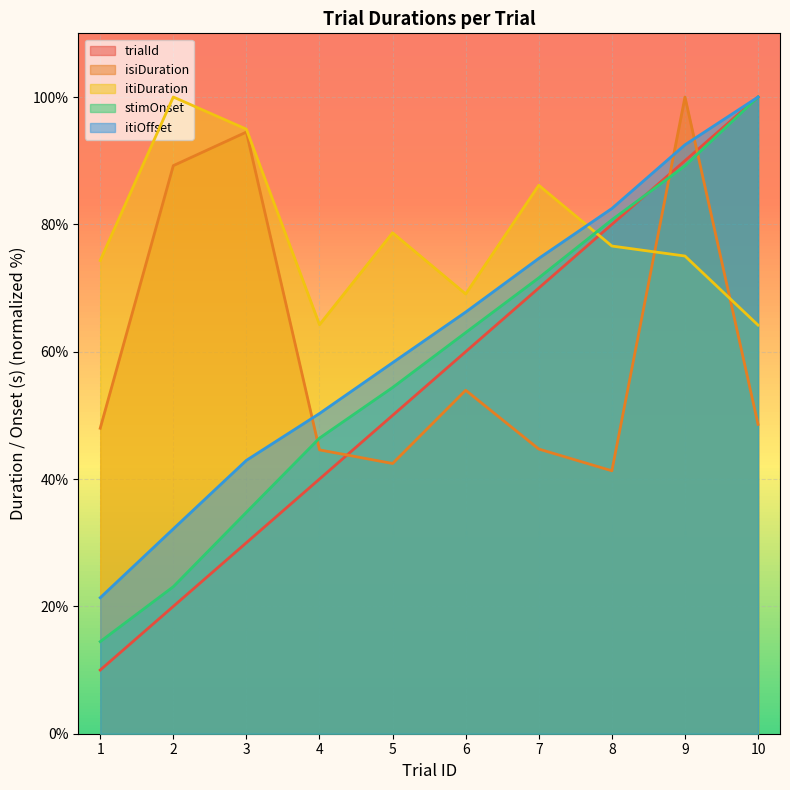

How many intersections are there between stimOnset and trialId?

1